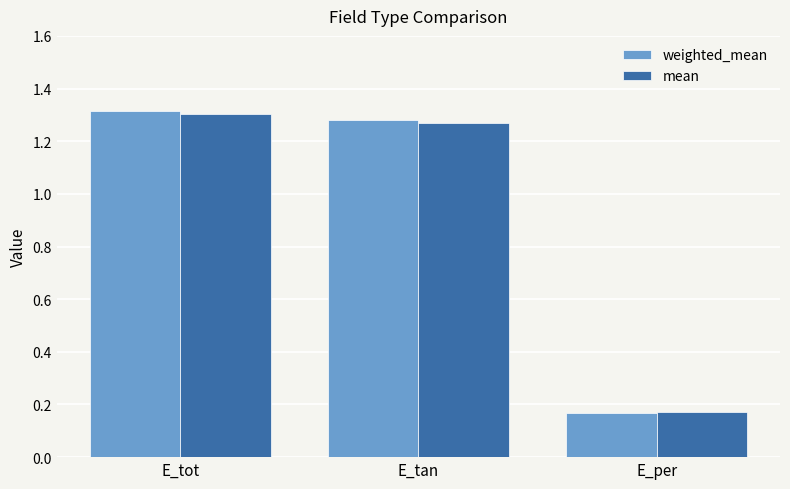

What is the label of the 1st bar from the right?

E_per